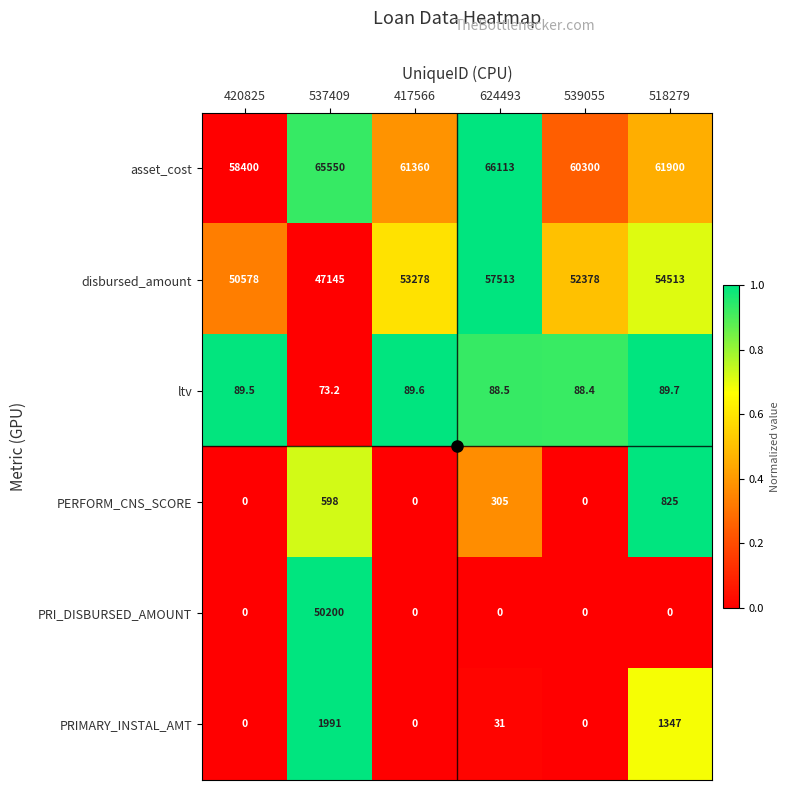

True or false: PERFORM_CNS_SCORE has a value of 0.0 at 417566.

True